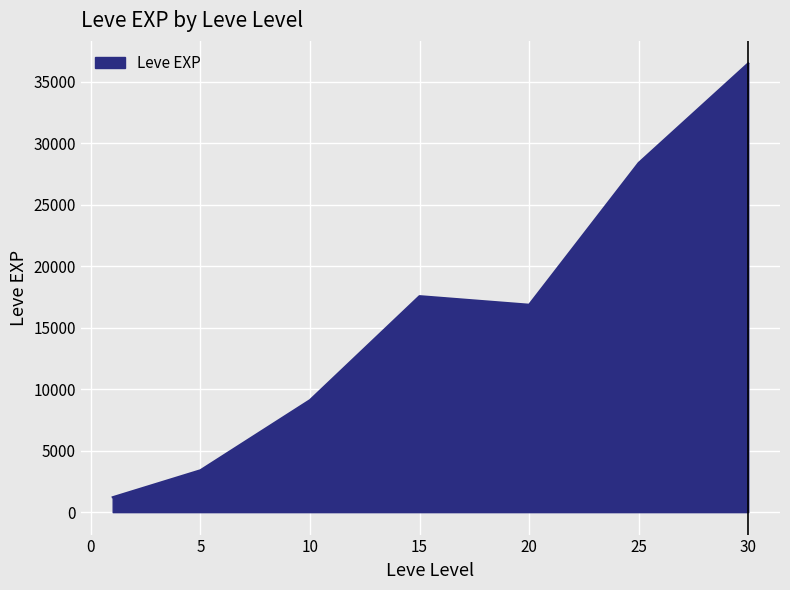

Does the chart have visible grid lines?

Yes